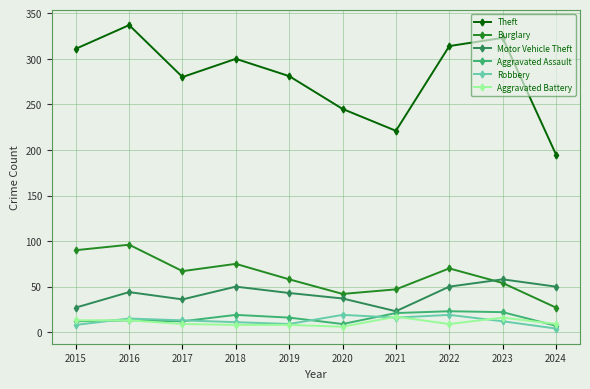

At how many categories does at least one series exceed 227?

8